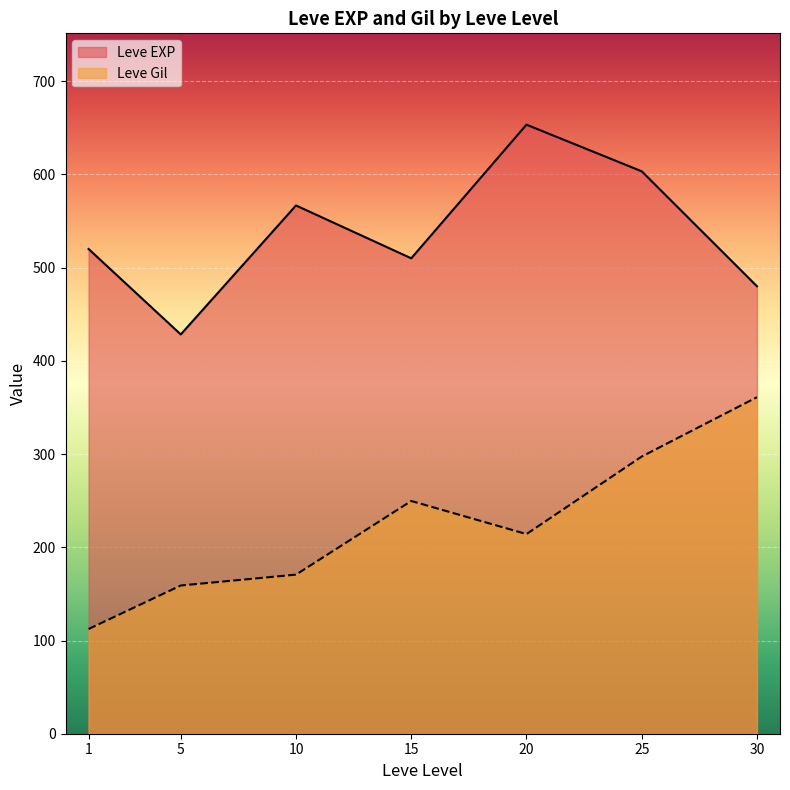

At how many categories does at least one series exceed 139?

7